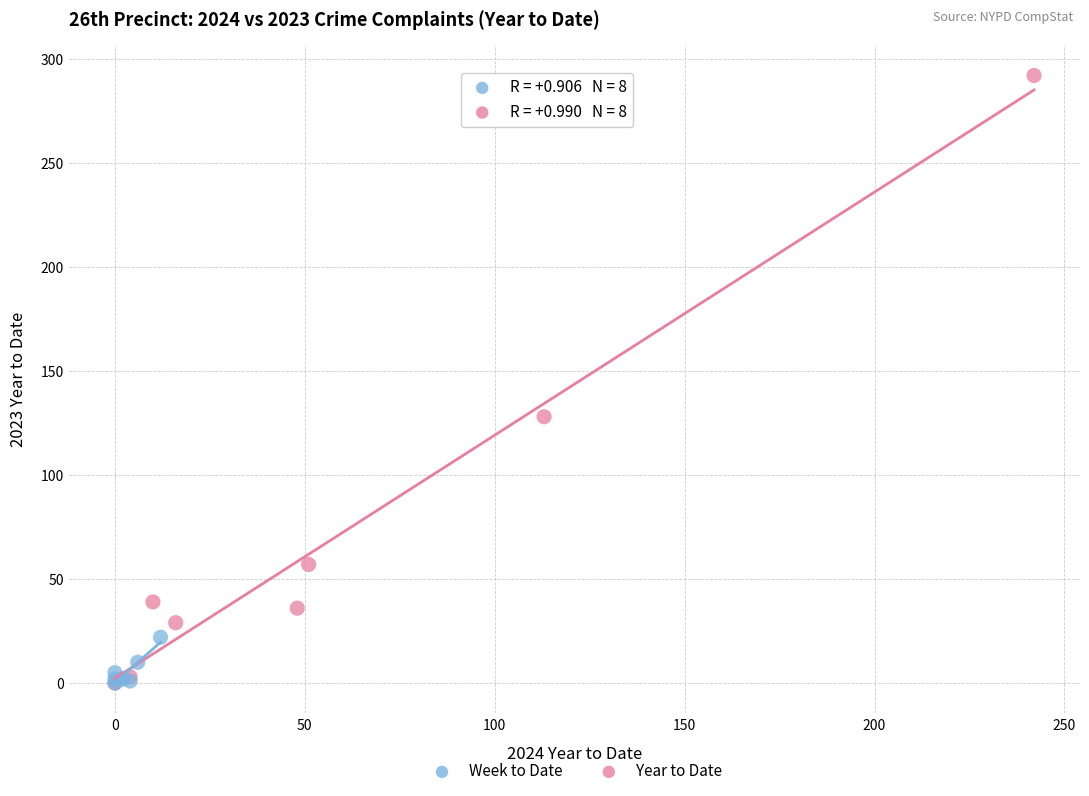

Which series reaches the maximum Y coordinate?

Year to Date